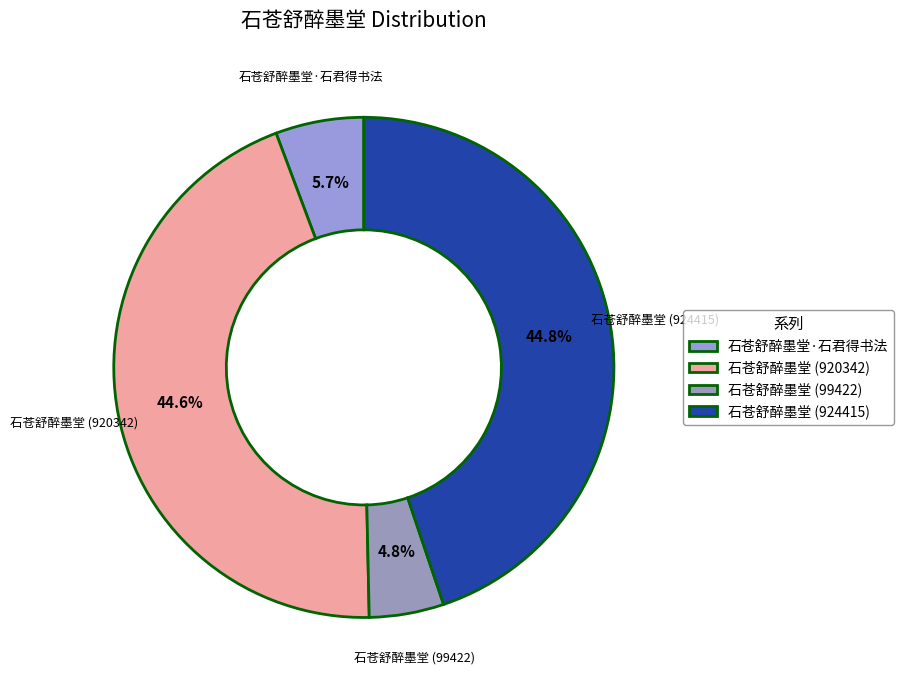

Count the number of slices in the pie.

4